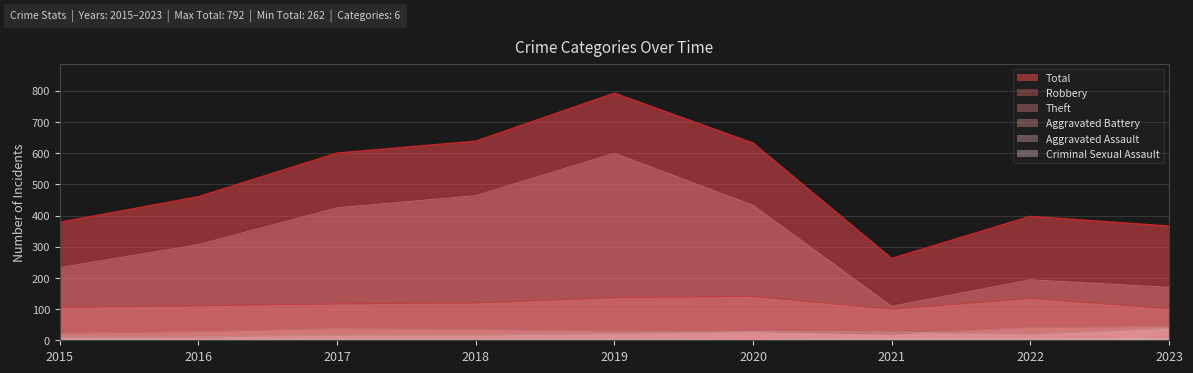

At which category does Robbery reach its first local peak?

2020